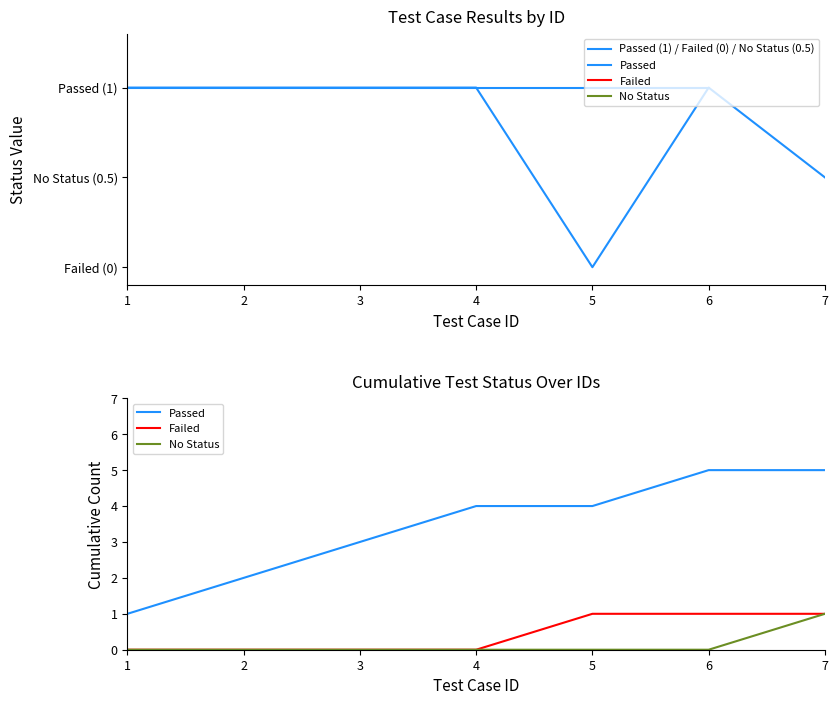

What is the sum of all Failed values?

3.0